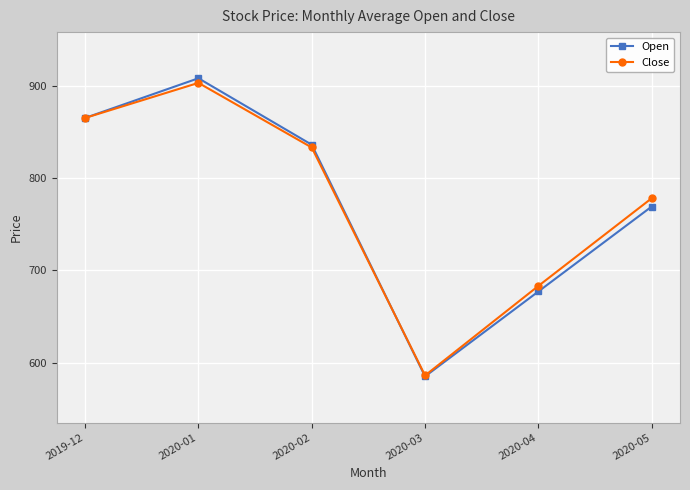

Is the value of Close at 2020-04 greater than the value of Open at 2020-03?

Yes